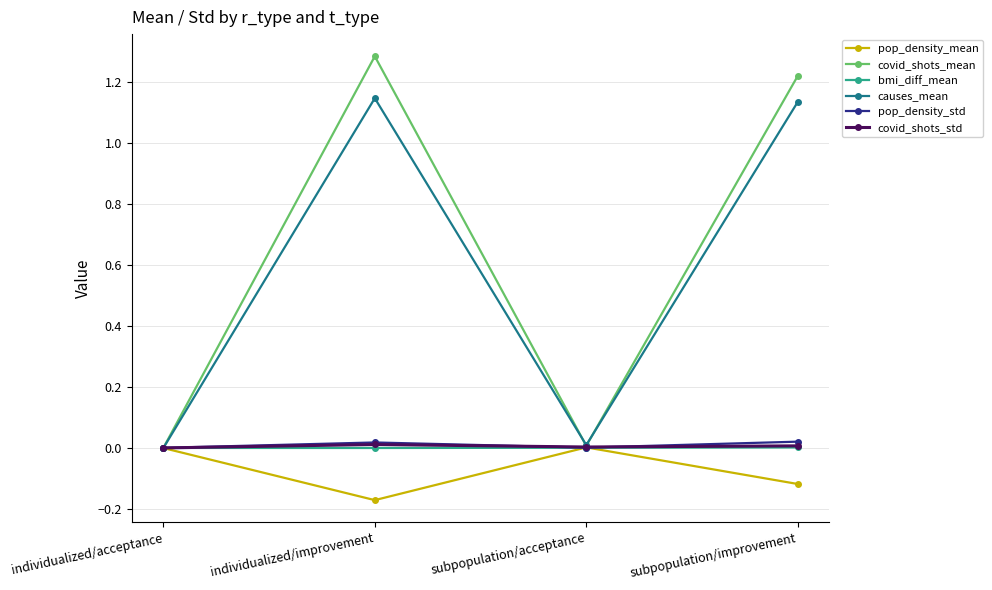

Where does the covid_shots_mean series first go above 1?

individualized/improvement